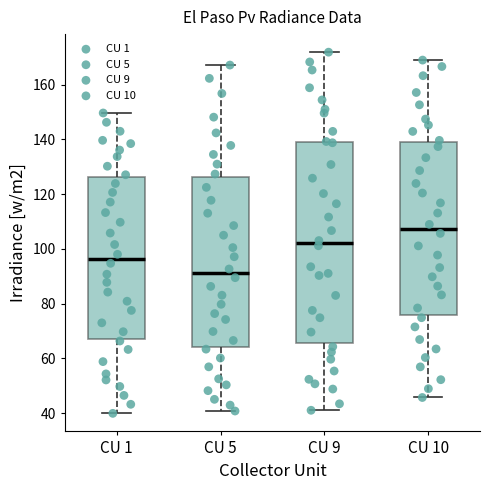

Reading left to right, transcribe this box plot: for each box, give where its median line is, the range the box spans, and where its two whiskers end, as read against the y-axis. The values are not printed on the chart, so give them approximately, as read against the axis.

CU 1: median 96, box 68 to 126, whiskers 40 to 150
CU 5: median 92, box 64 to 126, whiskers 40 to 168
CU 9: median 102, box 66 to 140, whiskers 42 to 172
CU 10: median 108, box 76 to 140, whiskers 46 to 168